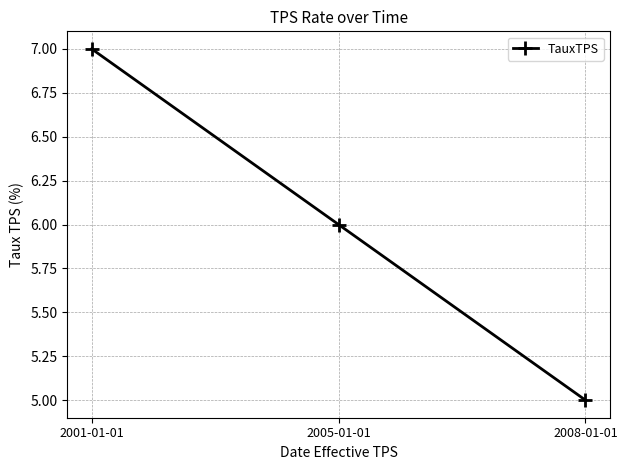

Is it true that the value at 2008-01-01 is 3?

False